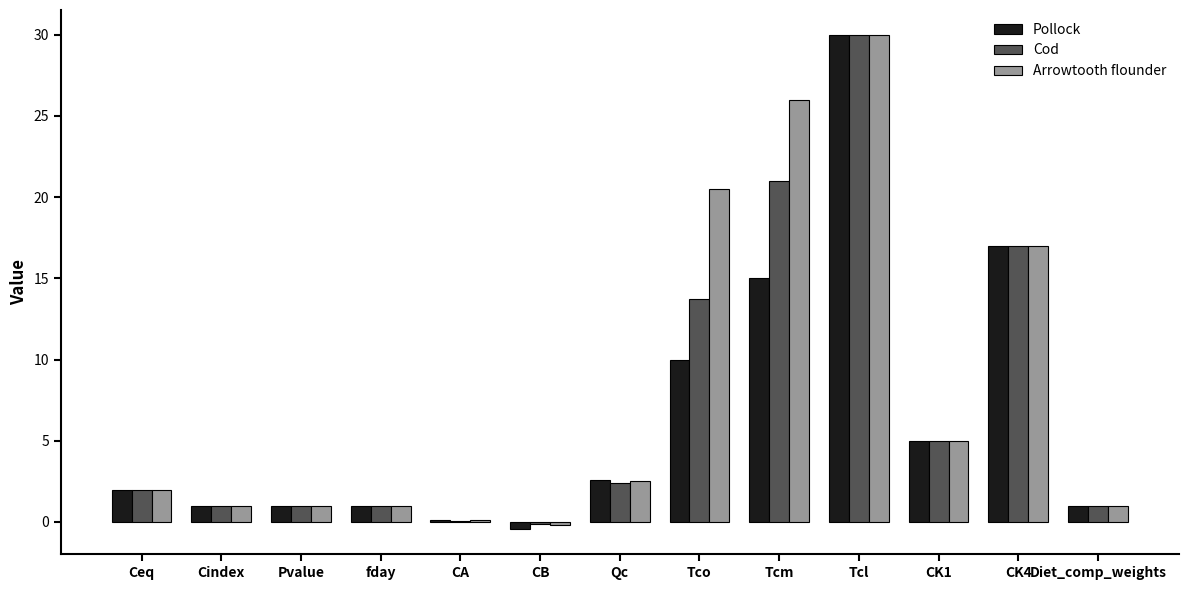

How many groups of bars are there?

13